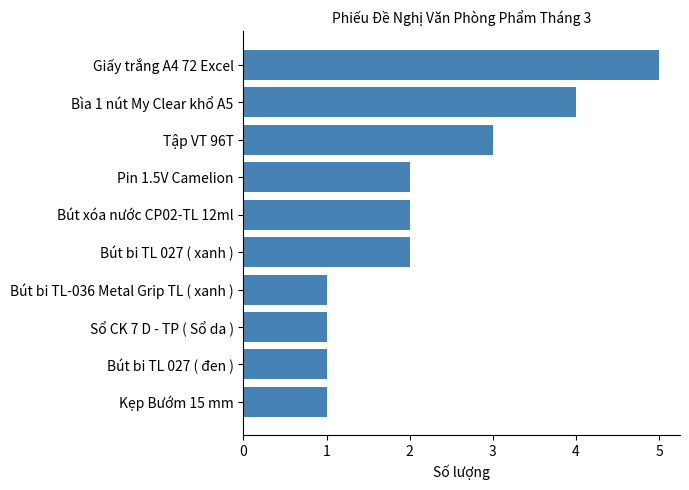

Which category has the highest value across all series?

Giấy trắng A4 72 Excel